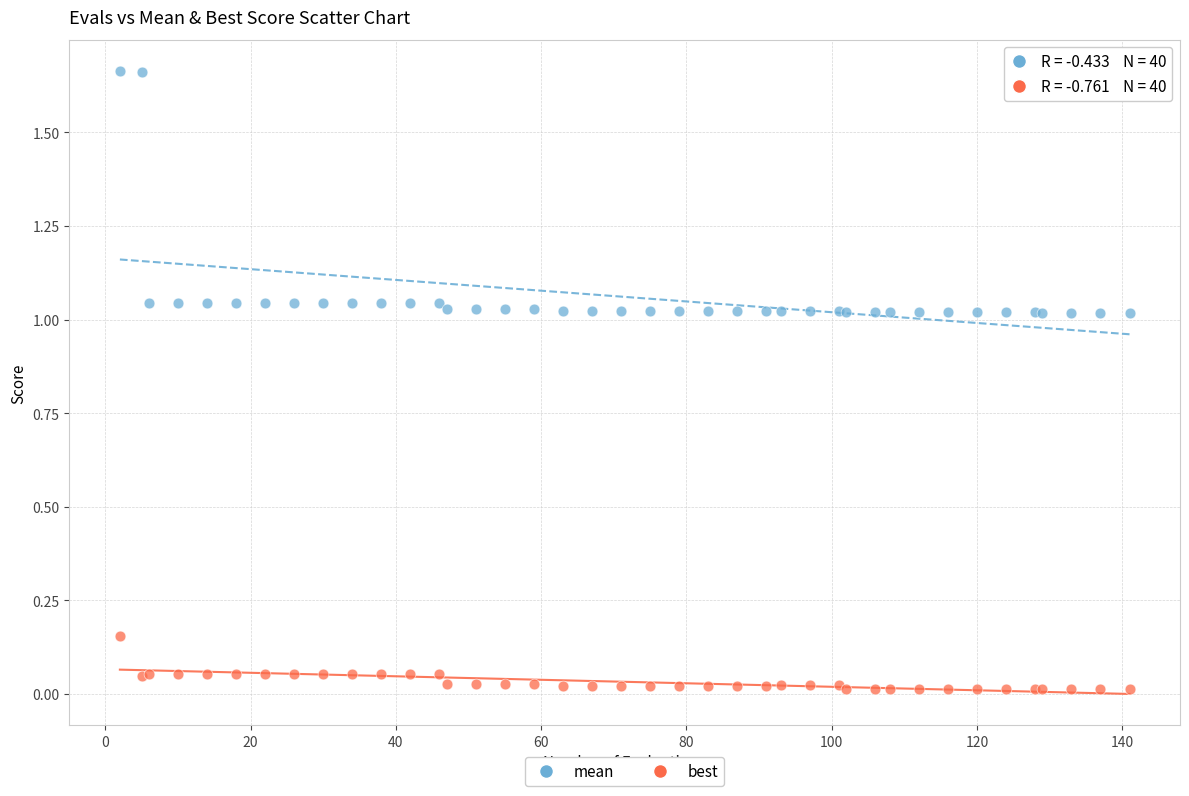

Which series has the largest Y range (max minus min)?

mean